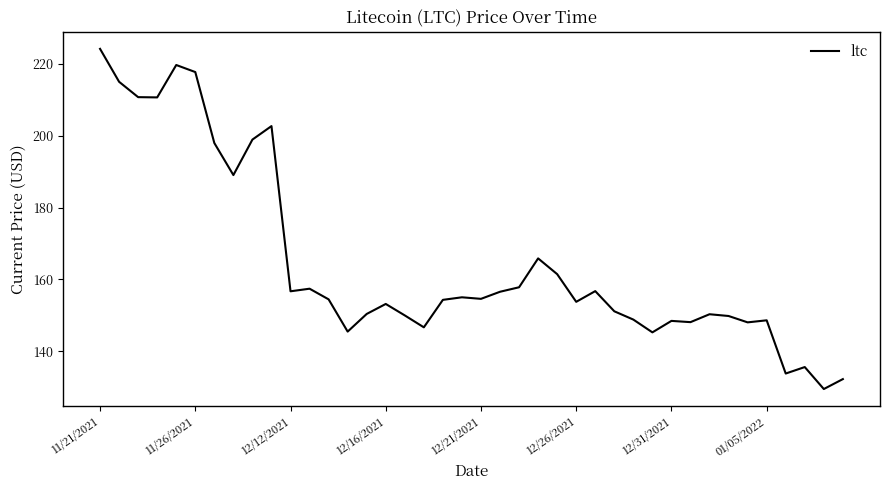

What is the difference between the maximum and minimum values?

94.6